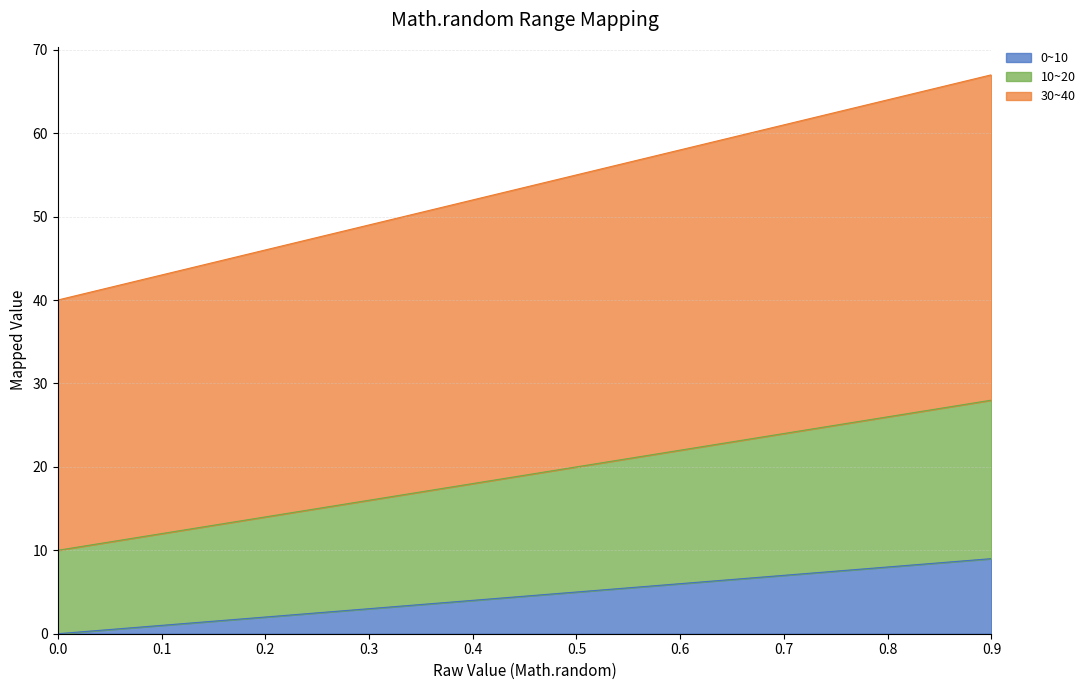

What is the sum of all 10~20 values?

190